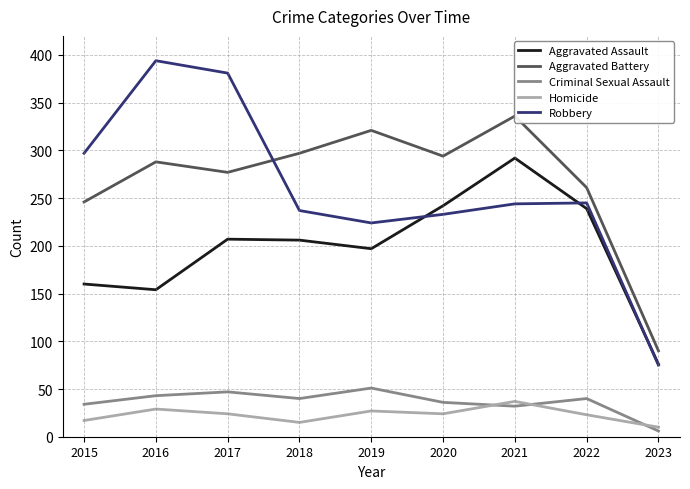

Reading left to right, extract all data points from this chart.

Aggravated Assault: 2015=160	2016=154	2017=207	2018=206	2019=197	2020=242	2021=292	2022=239	2023=76
Aggravated Battery: 2015=246	2016=288	2017=277	2018=297	2019=321	2020=294	2021=336	2022=261	2023=90
Criminal Sexual Assault: 2015=34	2016=43	2017=47	2018=40	2019=51	2020=36	2021=32	2022=40	2023=6
Homicide: 2015=17	2016=29	2017=24	2018=15	2019=27	2020=24	2021=37	2022=23	2023=10
Robbery: 2015=297	2016=394	2017=381	2018=237	2019=224	2020=233	2021=244	2022=245	2023=75